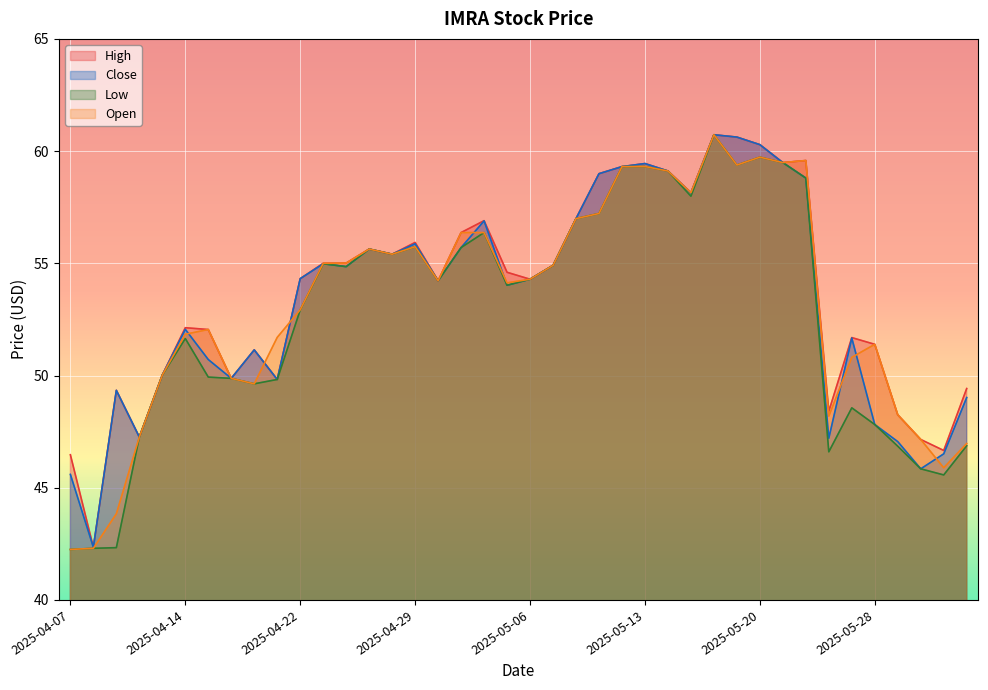

What value does the Open series have at 2025-05-27?

50.8